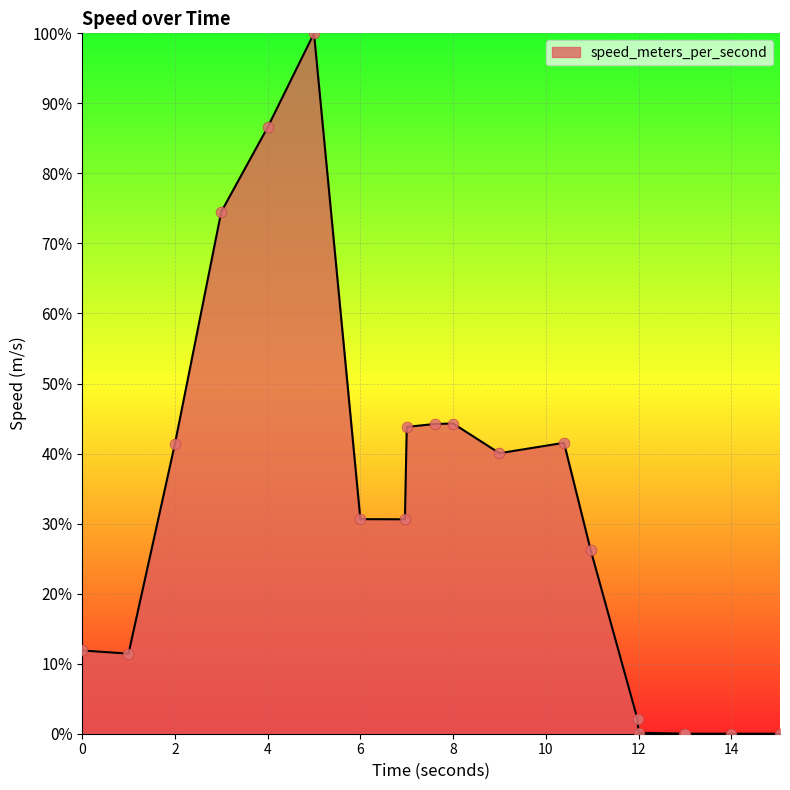

What is the difference between the maximum and minimum values?

100.0